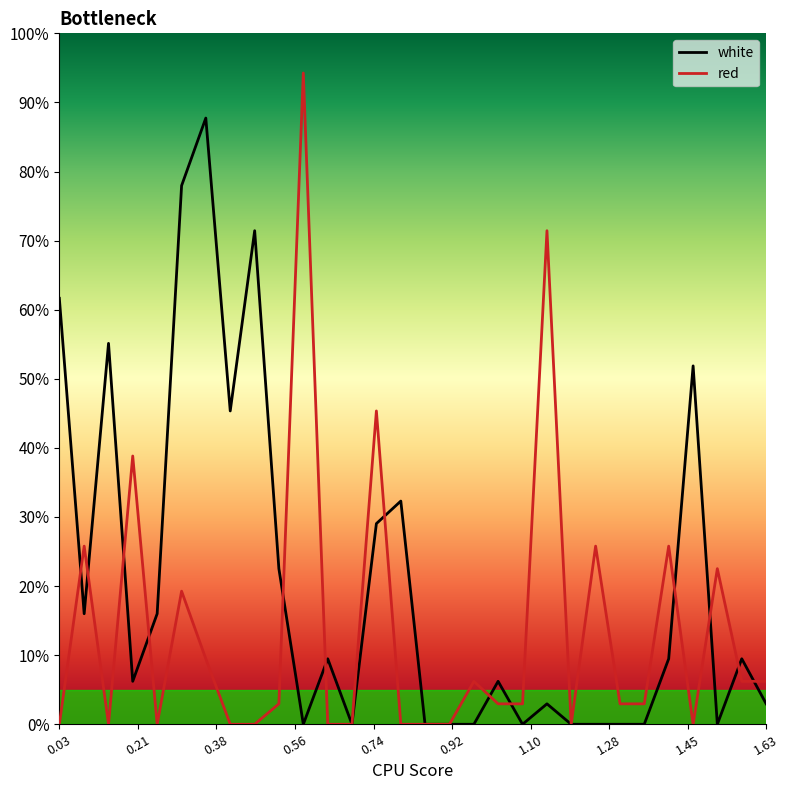

List the series in order of their overall mean, highest first.

white, red